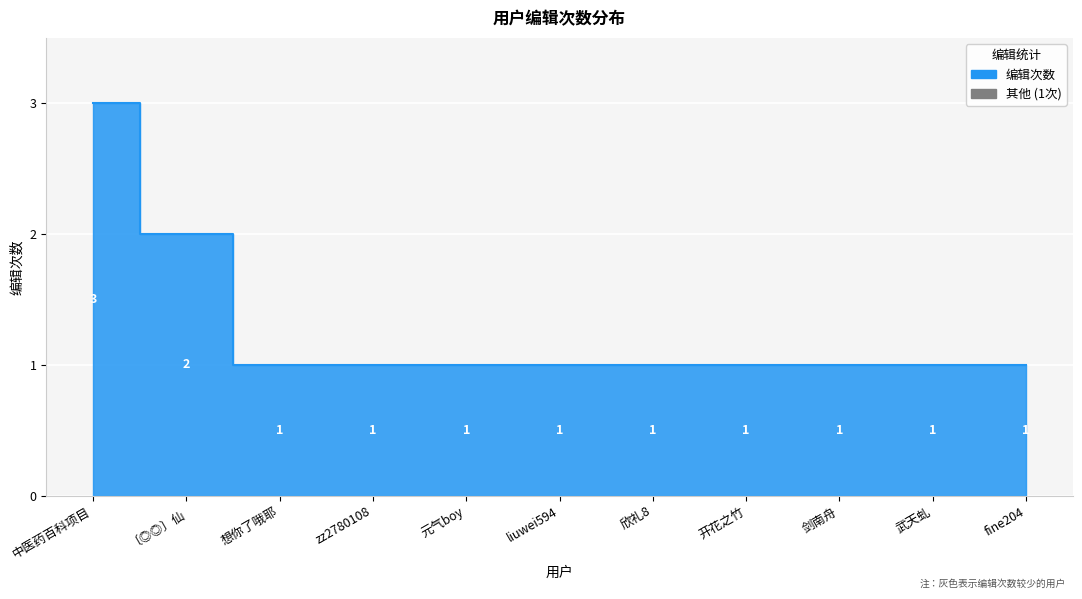

What is the average value?

1